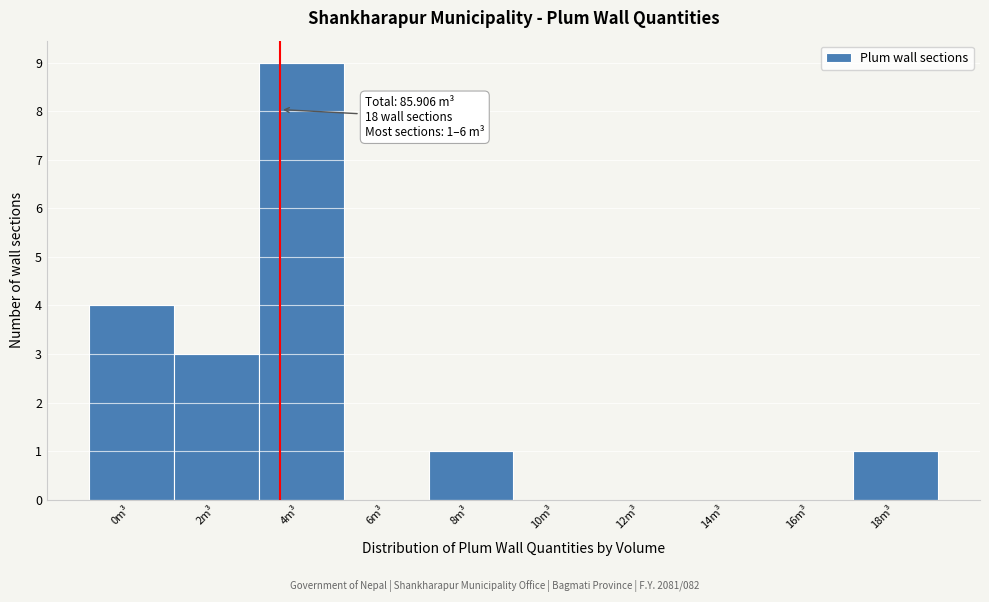

Reading left to right, what are all the values shown in this chart?

0m³=4	2m³=3	4m³=9	6m³=0	8m³=1	10m³=0	12m³=0	14m³=0	16m³=0	18m³=1